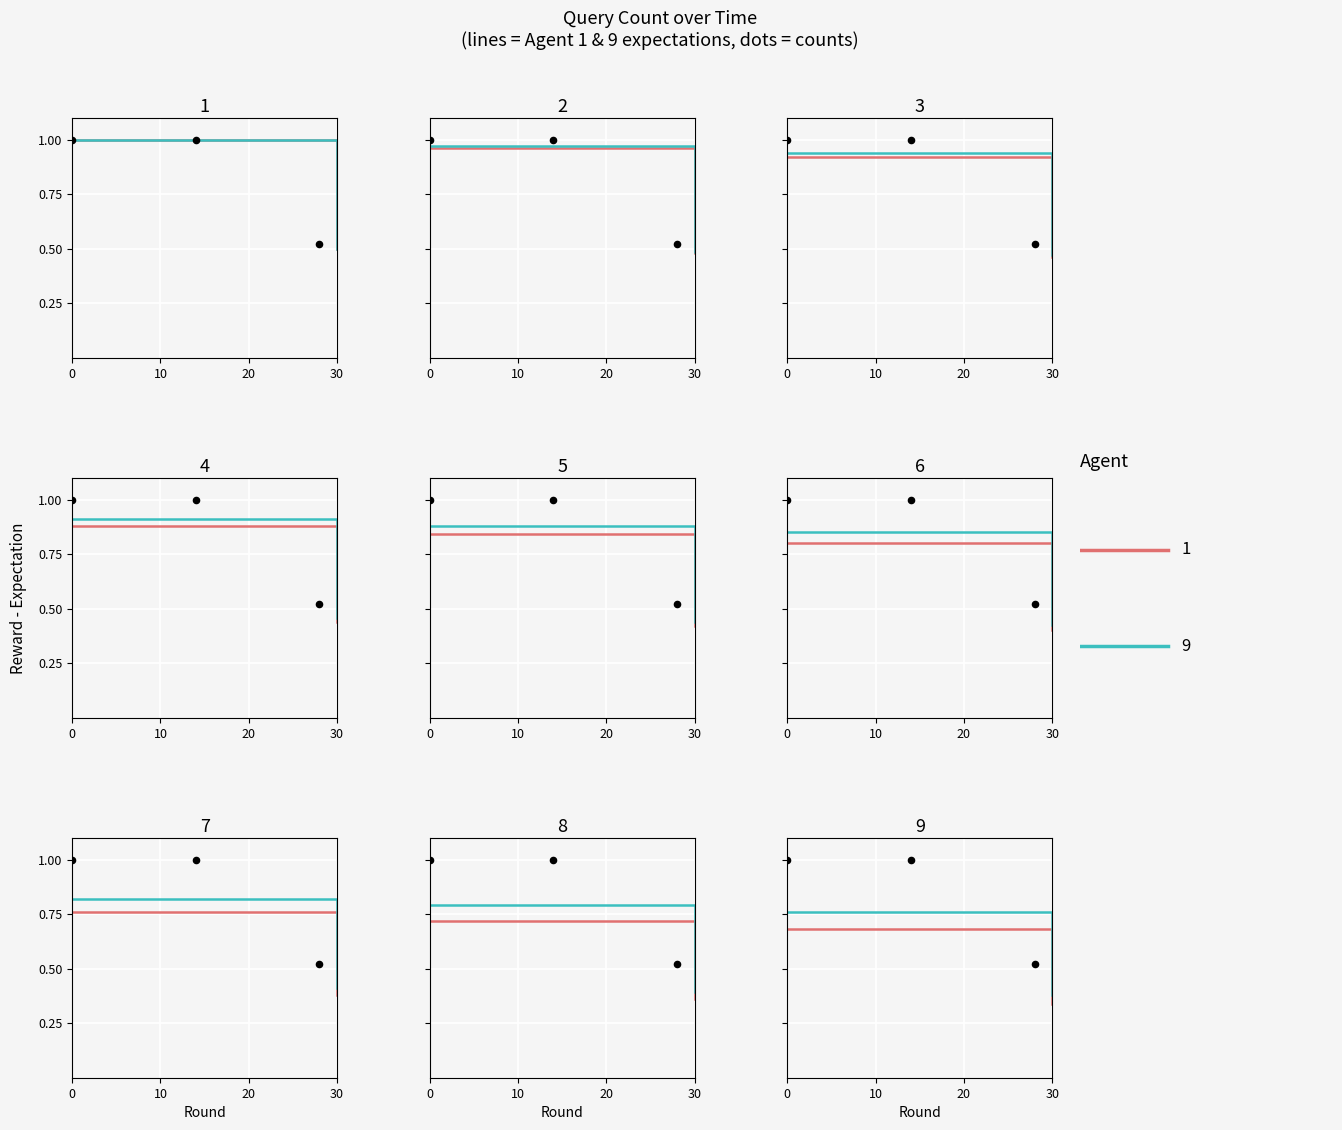

At how many categories does at least one series exceed 0?

3